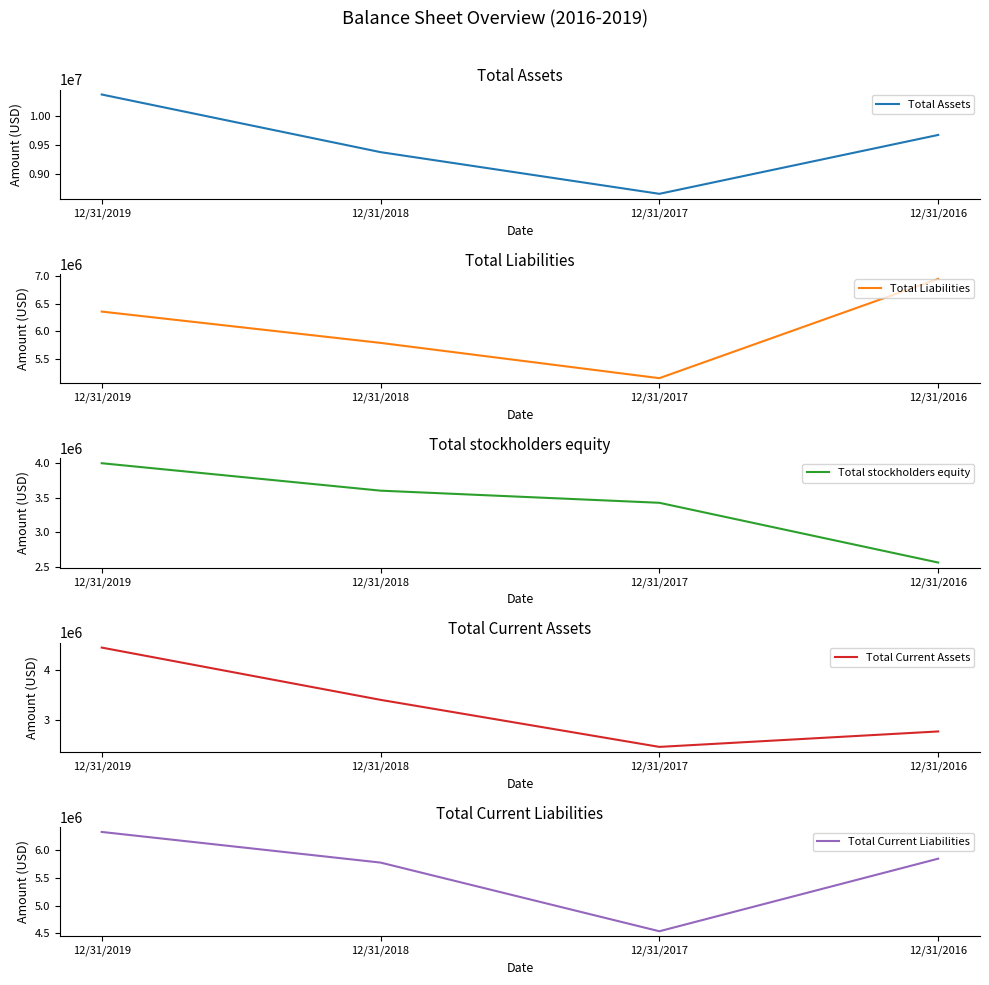

What is the difference between the maximum and second lowest values in the Total Current Liabilities series?

552651